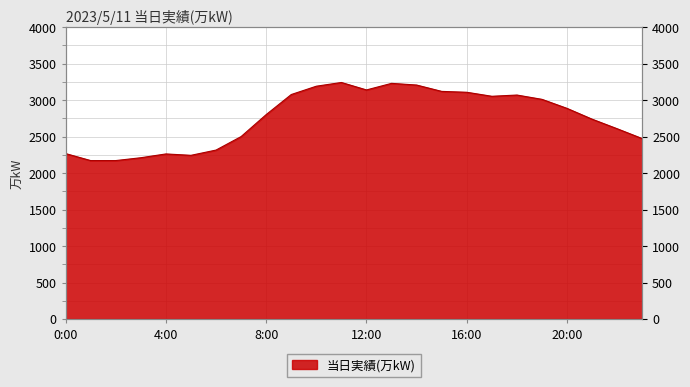

How many lines are shown in the chart?

1